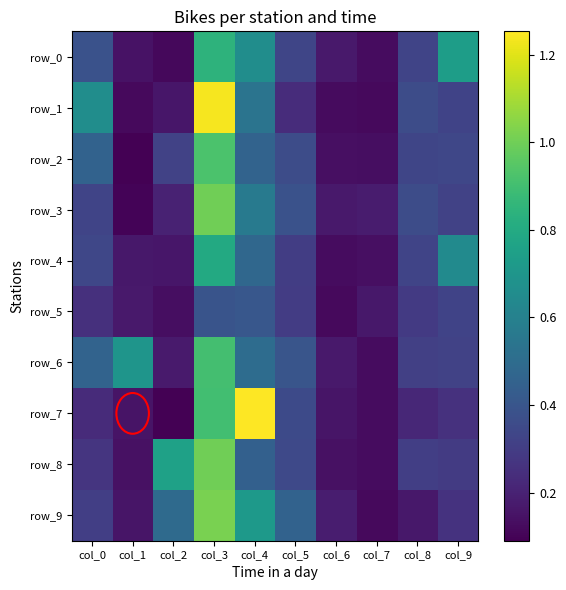

What is the sum of the row_9 values at col_2 and col_8?

0.7